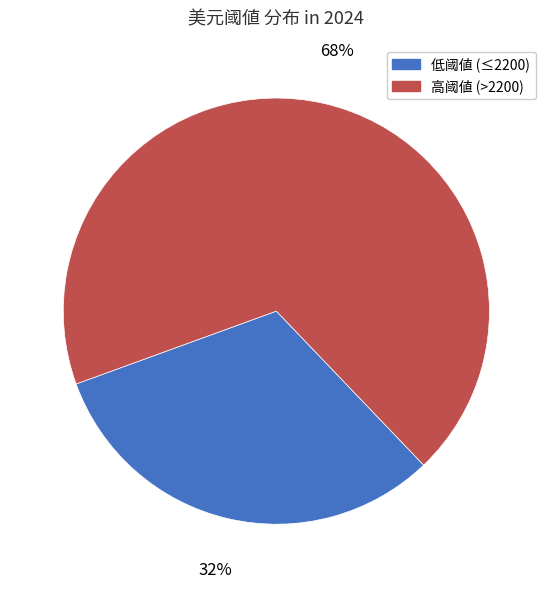

How many slices are in this pie chart?

2